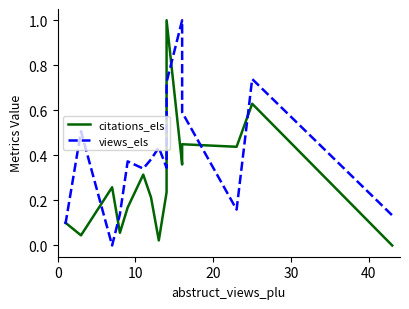

How many times do views_els and citations_els cross each other?

7